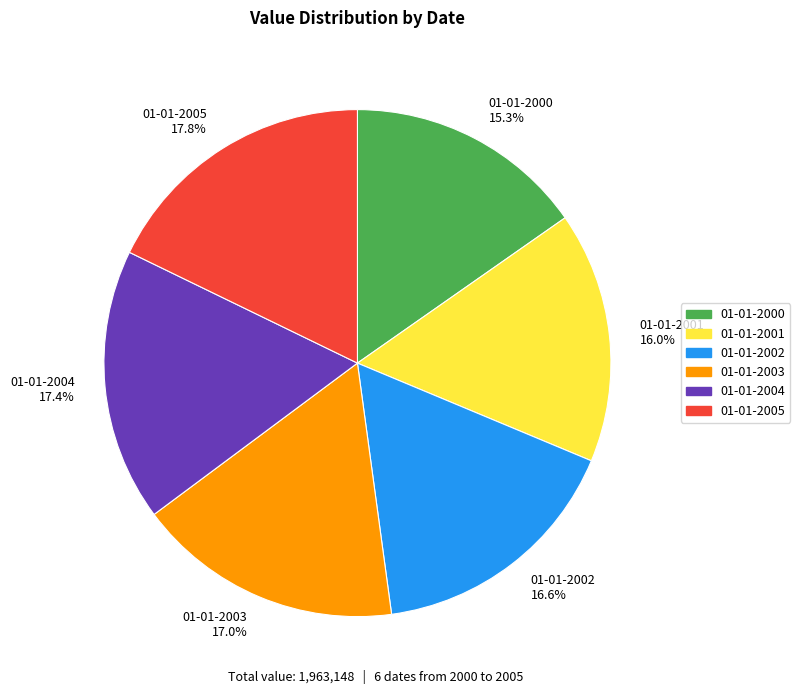

What is the ratio of the value at 01-01-2001 to the value at 01-01-2004?

0.9